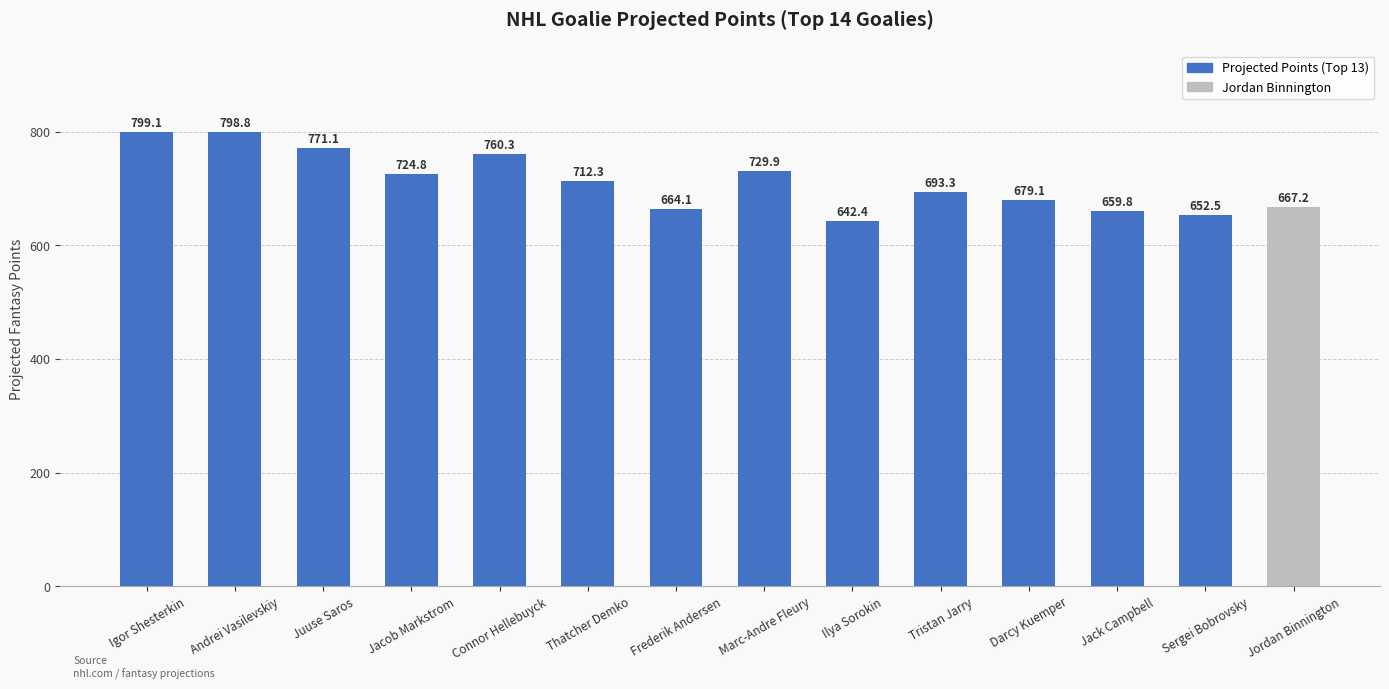

What is the change in value from Juuse Saros to Sergei Bobrovsky?

-118.6